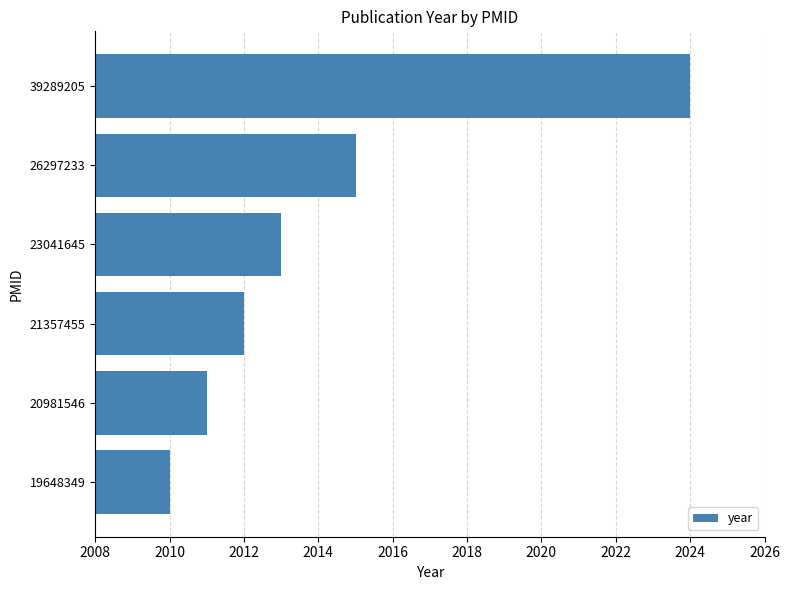

What is the difference between the maximum and second lowest values?

13